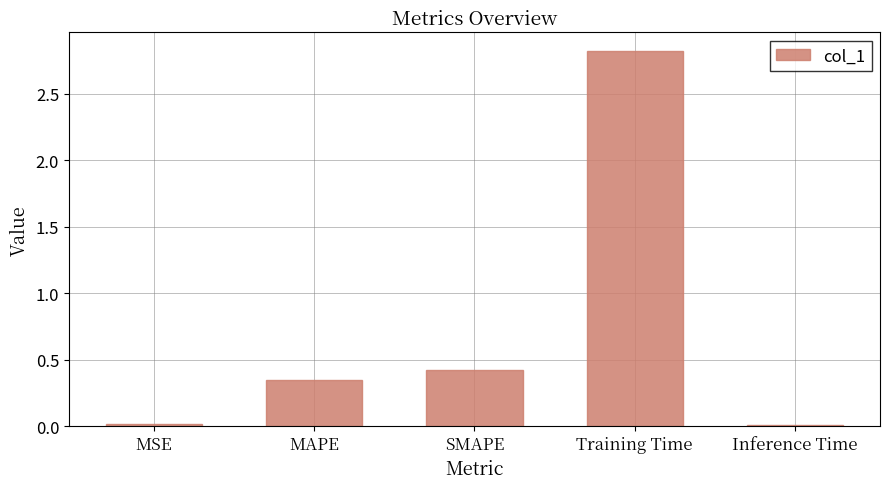

What is the change in value from MAPE to Inference Time?

-0.3